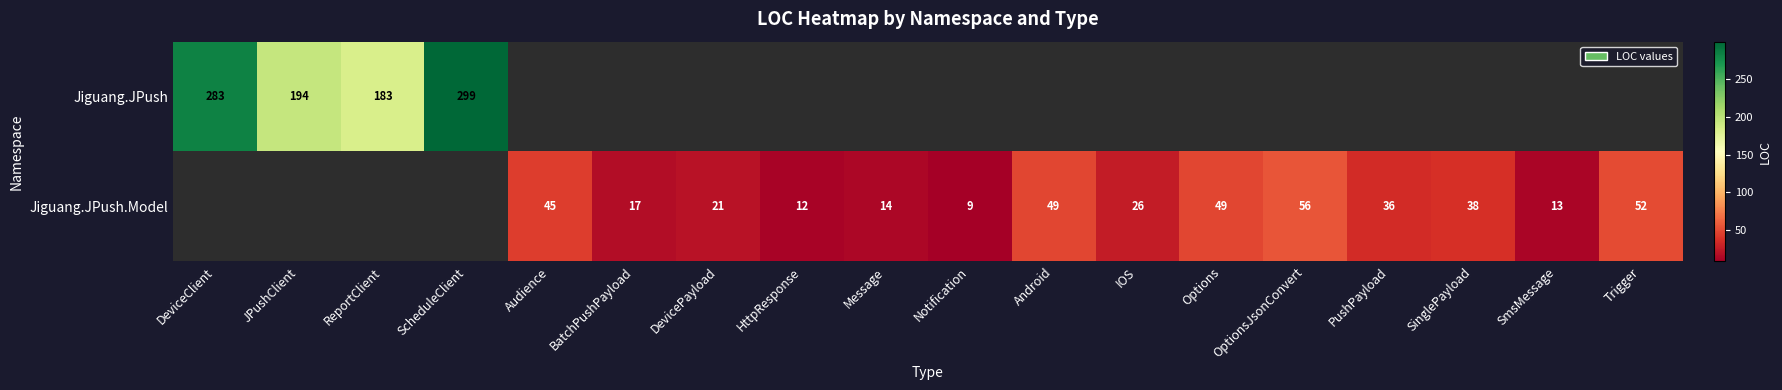

What is the sum of the Jiguang.JPush.Model values at SinglePayload and Audience?

83